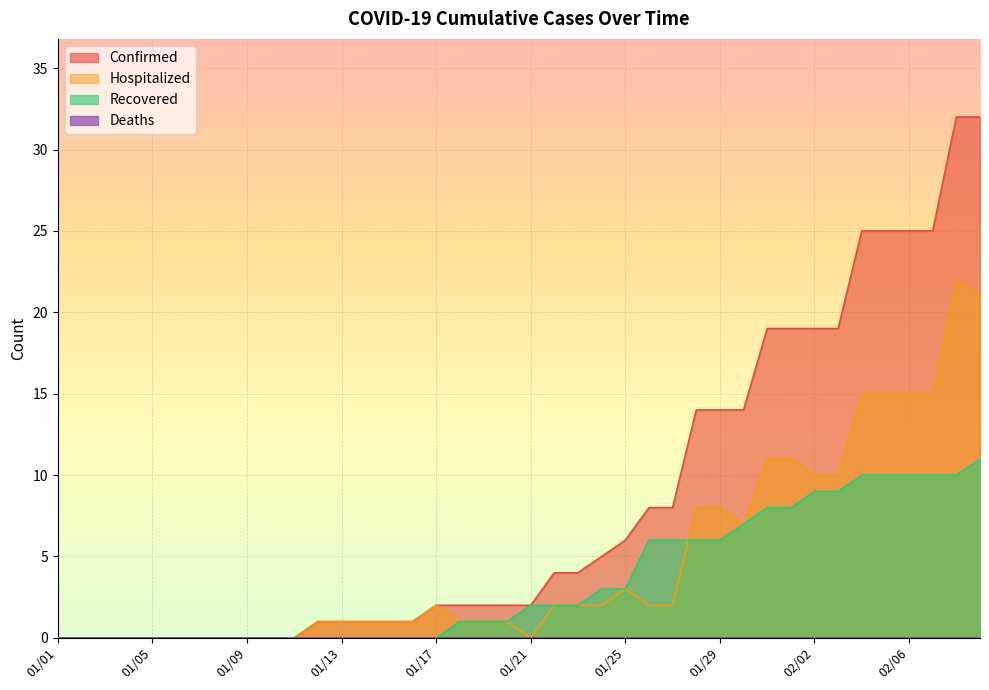

True or false: Confirmed has more than 1 interior local peaks.

False